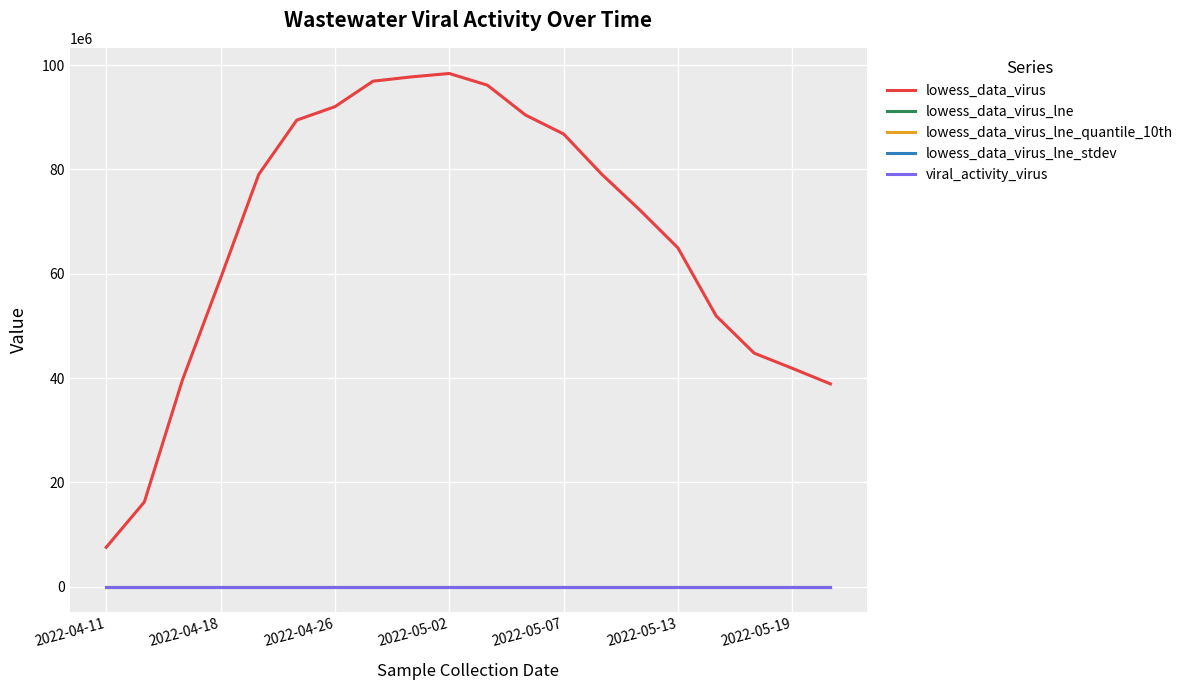

What is the average value of the lowess_data_virus series?

67167867.0